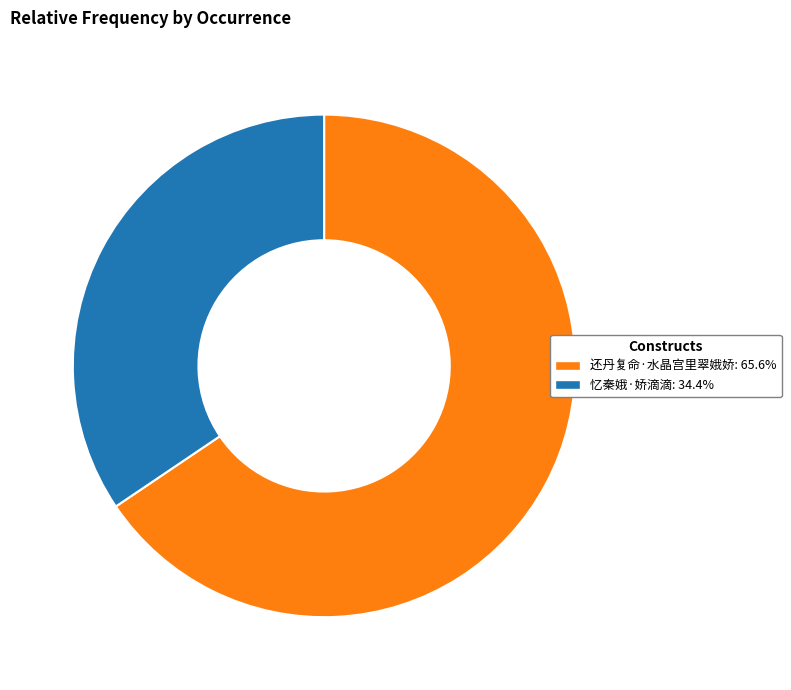

Do 忆秦娥·娇滴滴 and 还丹复命·水晶宫里翠娥娇 together represent more than half of the pie?

Yes